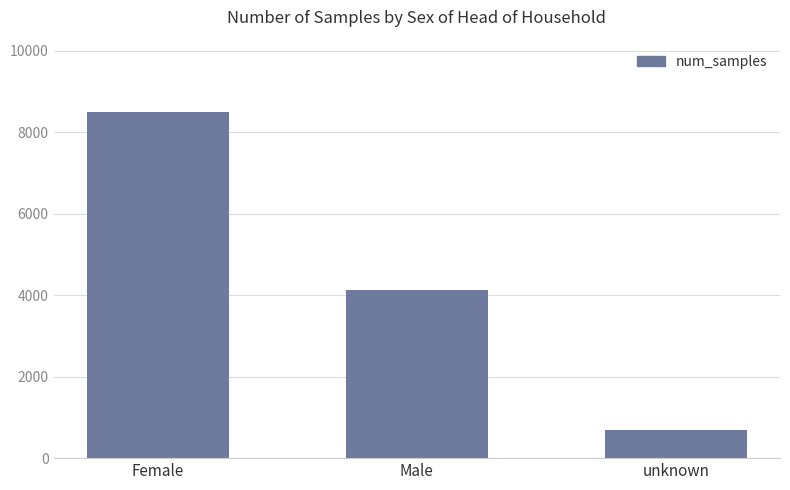

Which has a higher value, Male or unknown?

Male